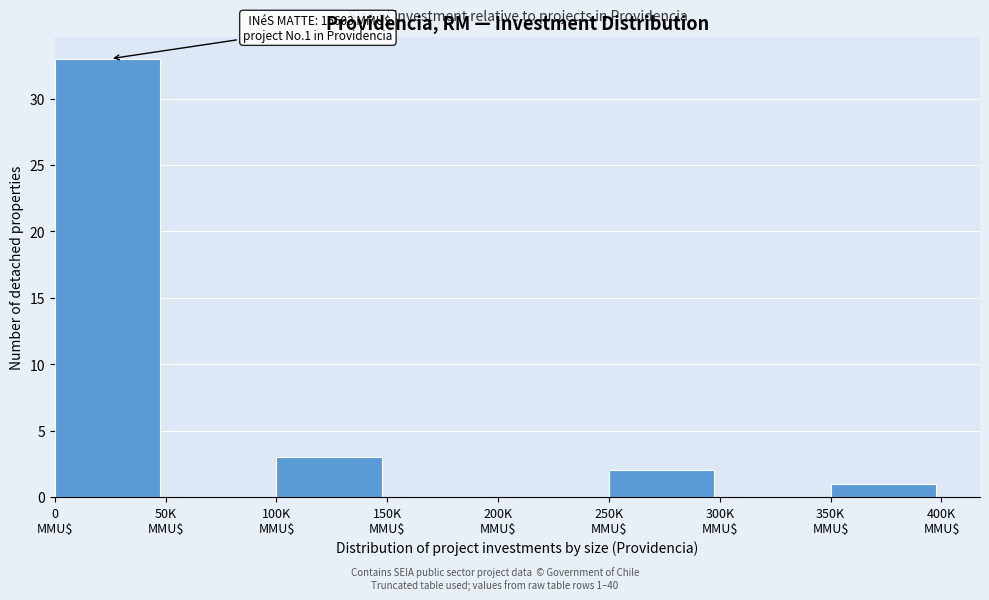

What is the sum of all values?

39